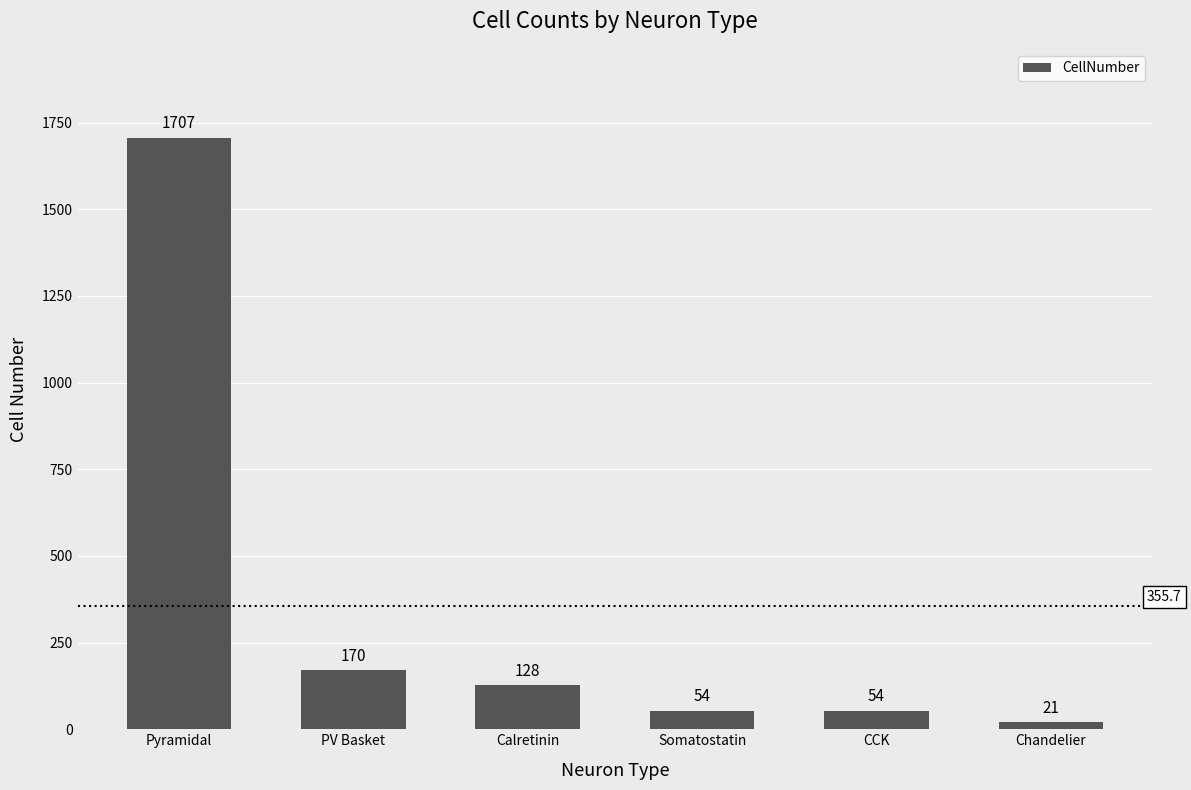

Reading left to right, what are all the values shown in this chart?

Pyramidal=1707	PV Basket=170	Calretinin=128	Somatostatin=54	CCK=54	Chandelier=21